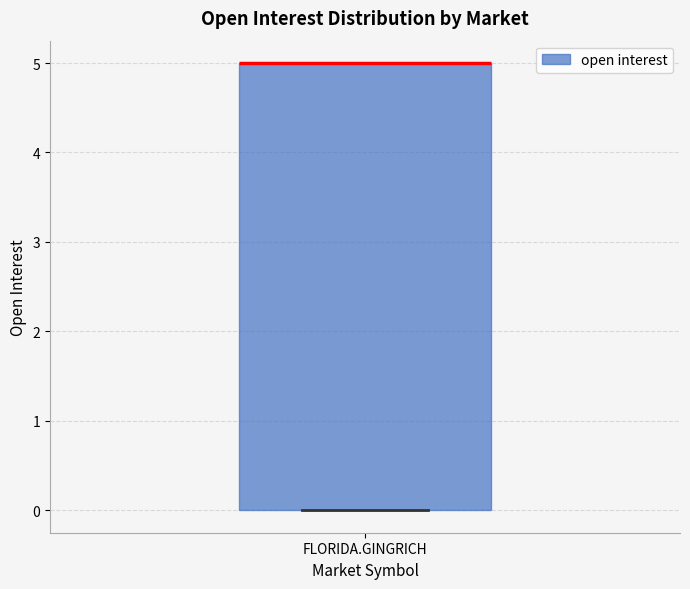

Transcribe this box plot: give where the median line is, the range the box spans, and where the two whiskers end, as read against the y-axis. The values are not printed on the chart, so give them approximately, as read against the axis.

median 5 (drawn on the box's upper edge), box 0 to 5, whiskers 0 to 5